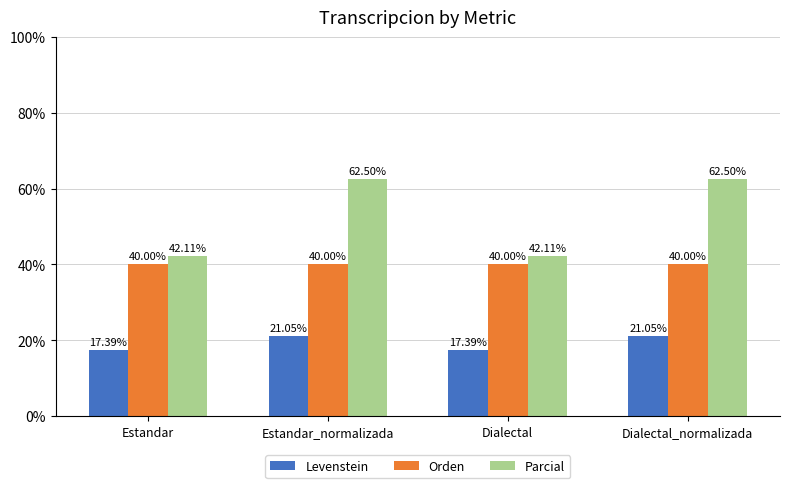

The Levenstein series shows 24.2 at Estandar. True or false?

False